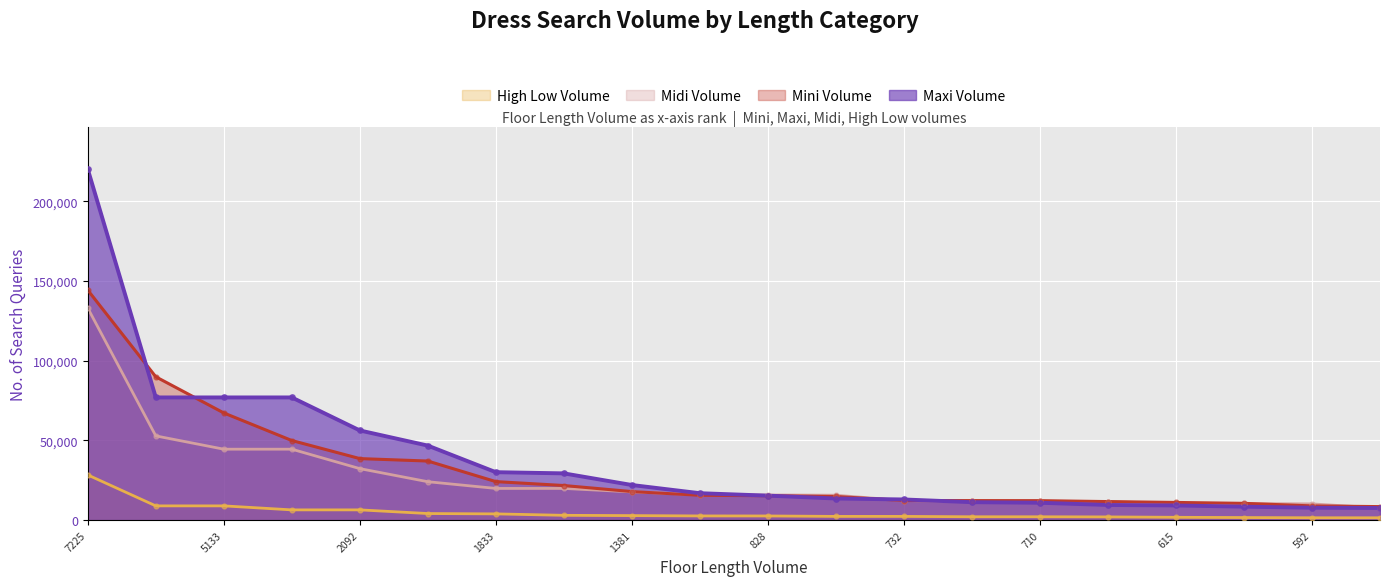

Which series contains the highest Y value?

Maxi Volume